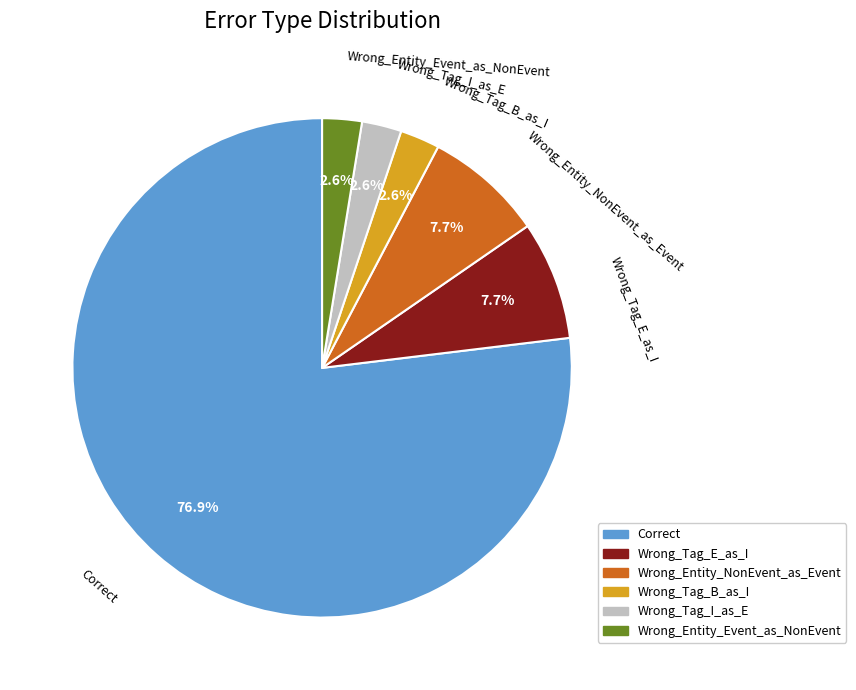

Which slice is the largest?

Correct